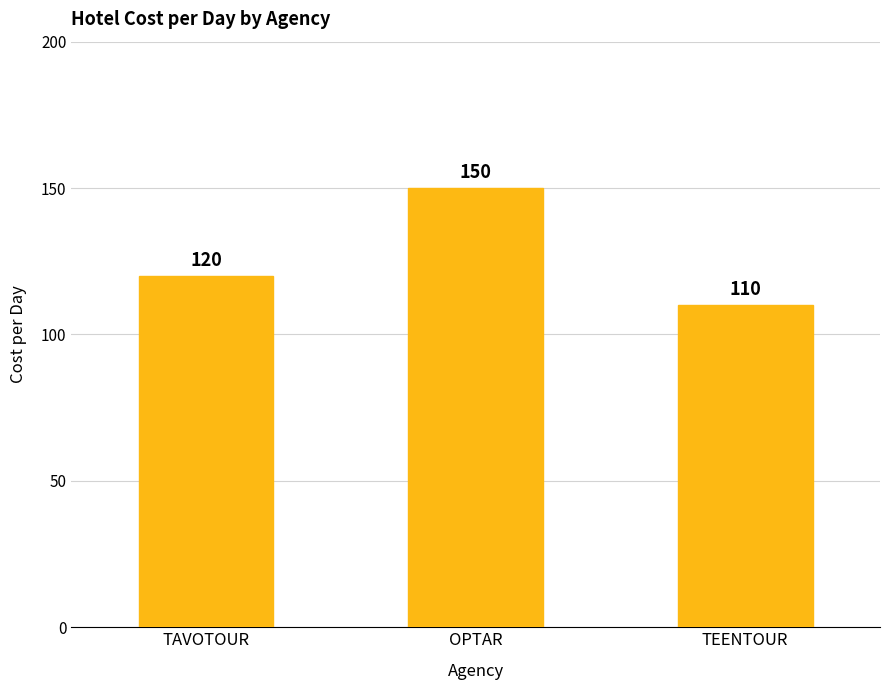

Is it true that the value at OPTAR is 150?

True